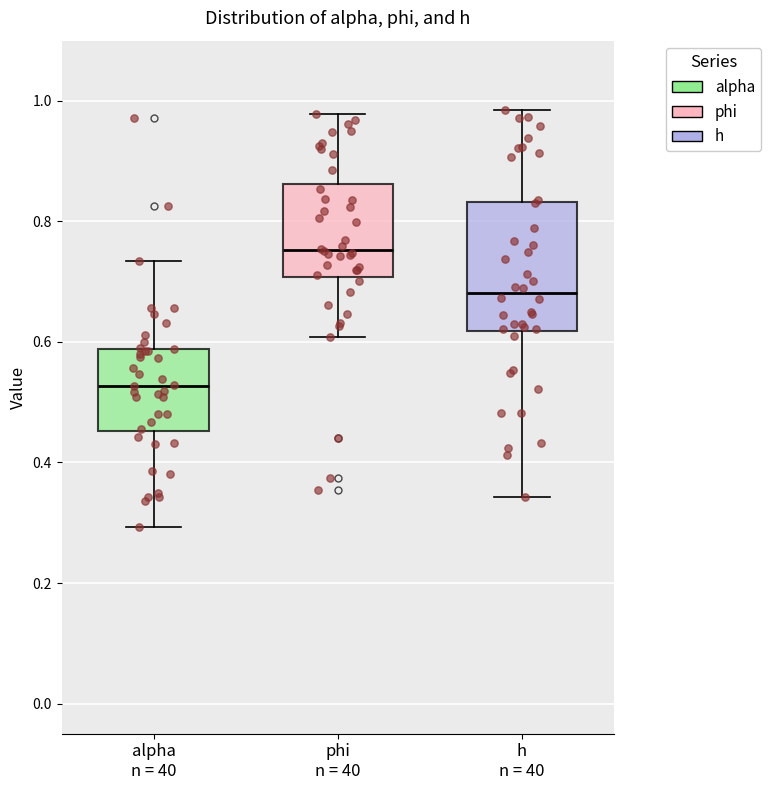

Which box has the highest median line?

phi n = 40